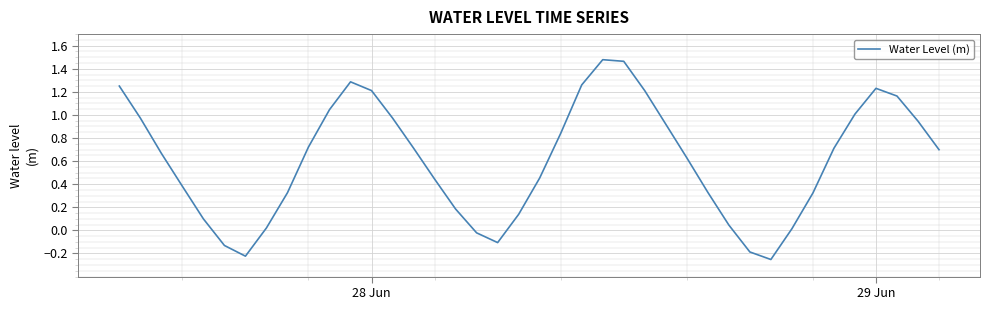

What is the difference between the maximum and minimum values?

1.7